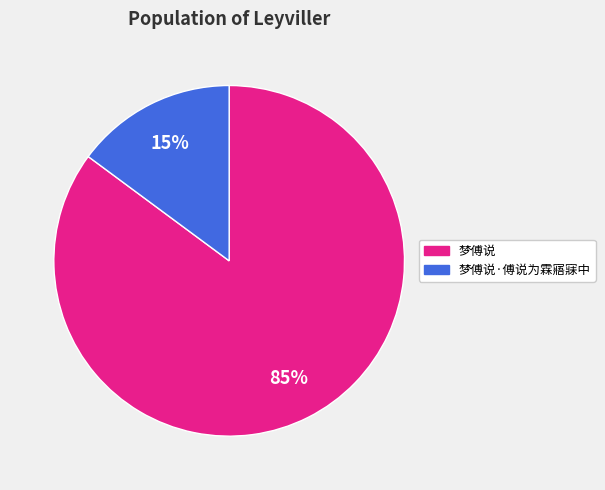

Is there any slice that represents more than half of the pie?

Yes